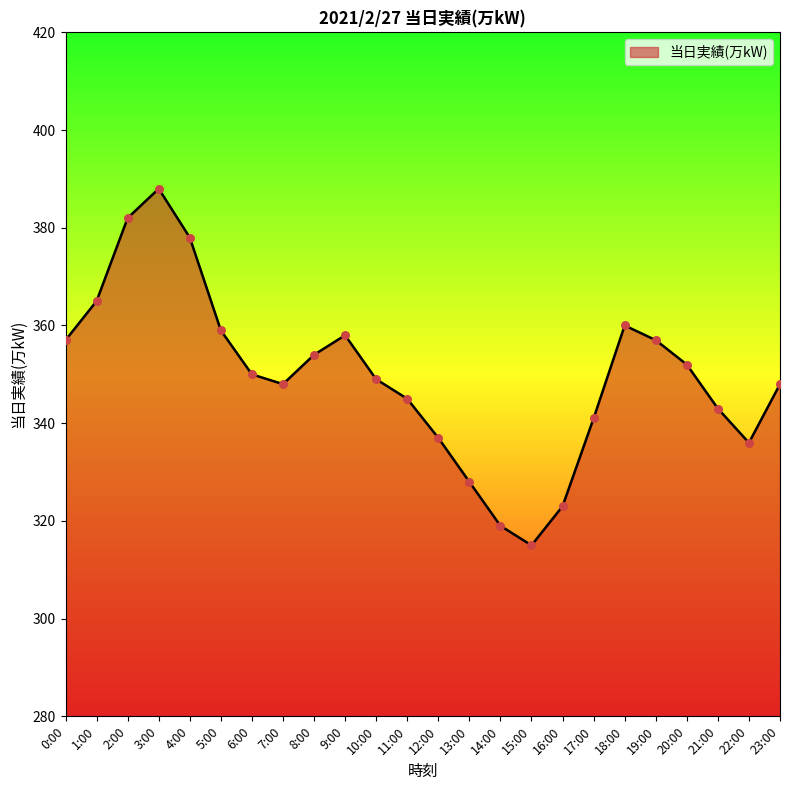

What is the change in value from 4:00 to 22:00?

-42